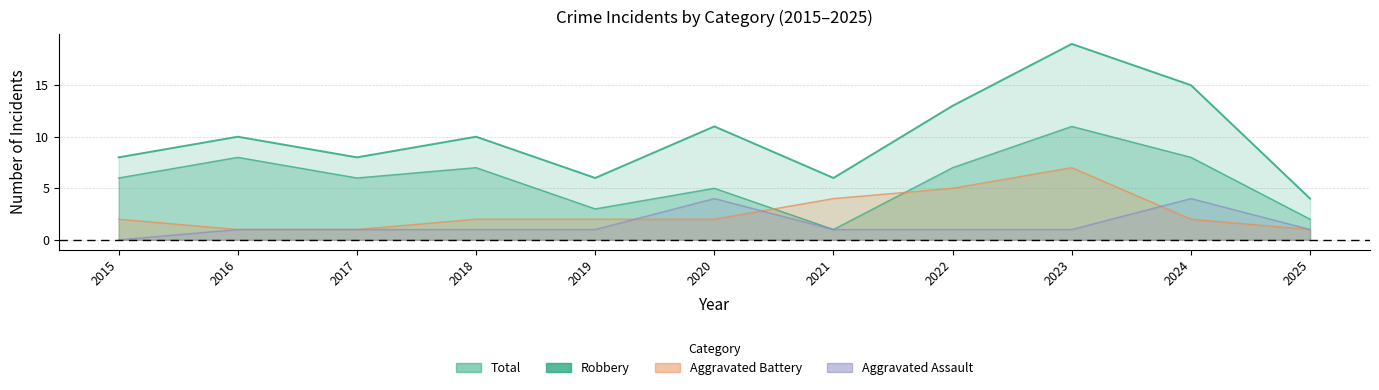

What is the average value of the Total series?

10